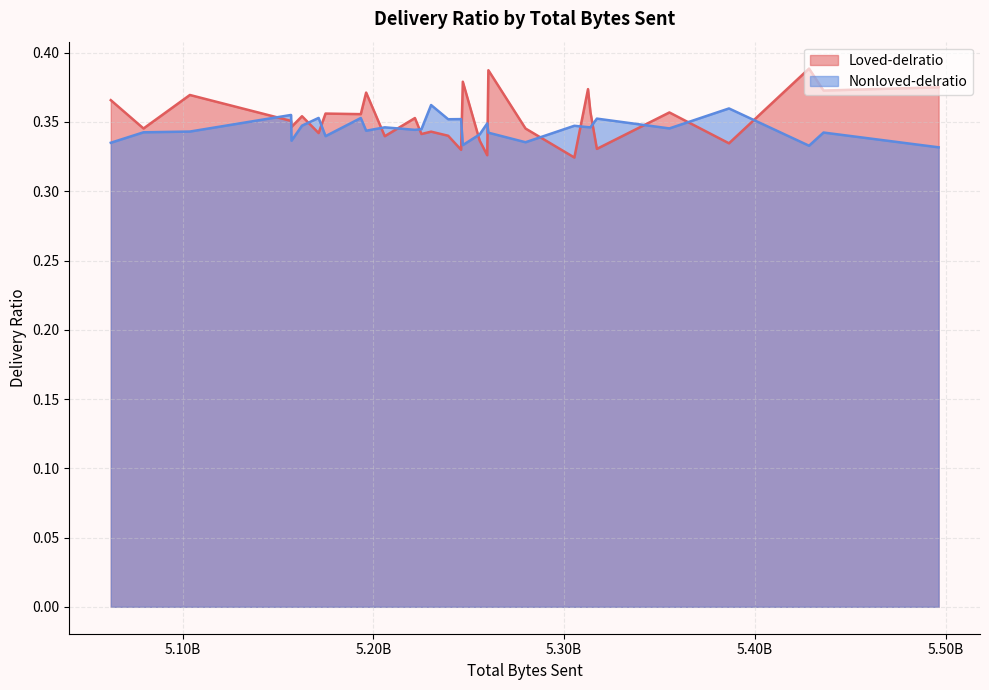

What is the difference between the maximum and minimum values in the Loved-delratio series?

0.1